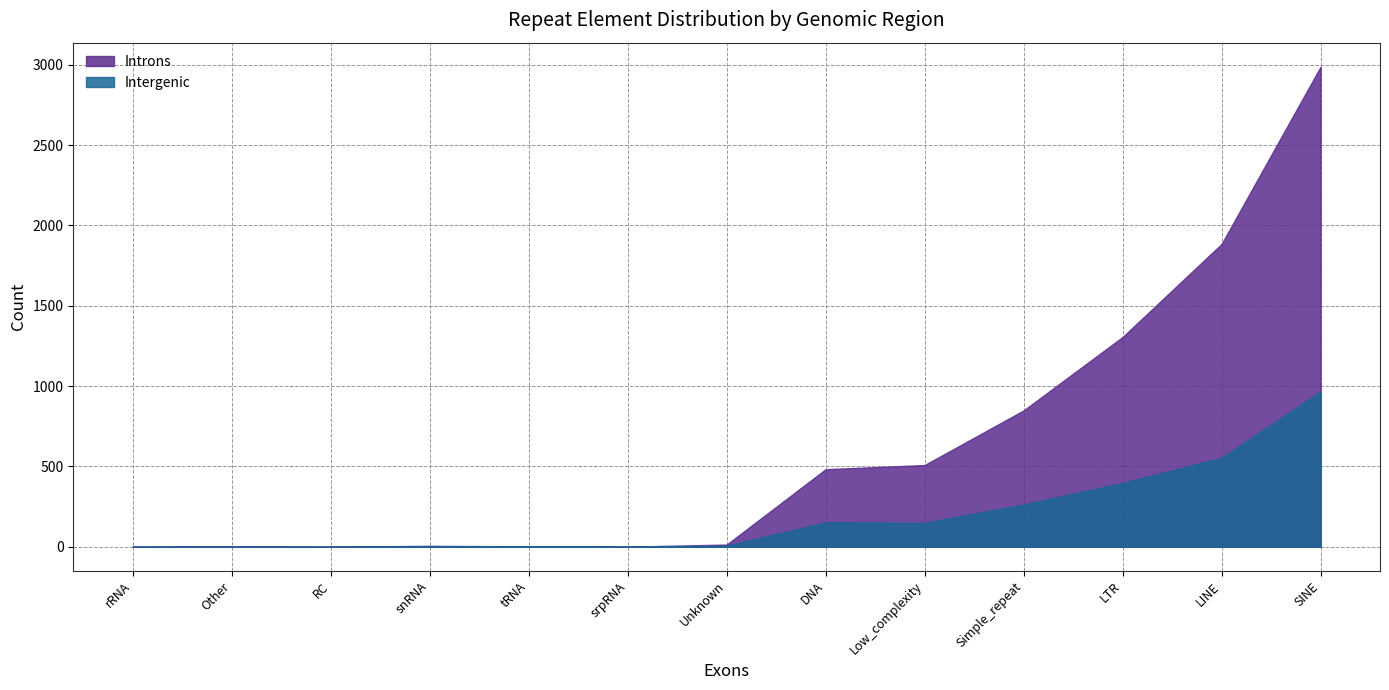

Which series ends up on top after the final intersection of Introns and Intergenic?

Introns